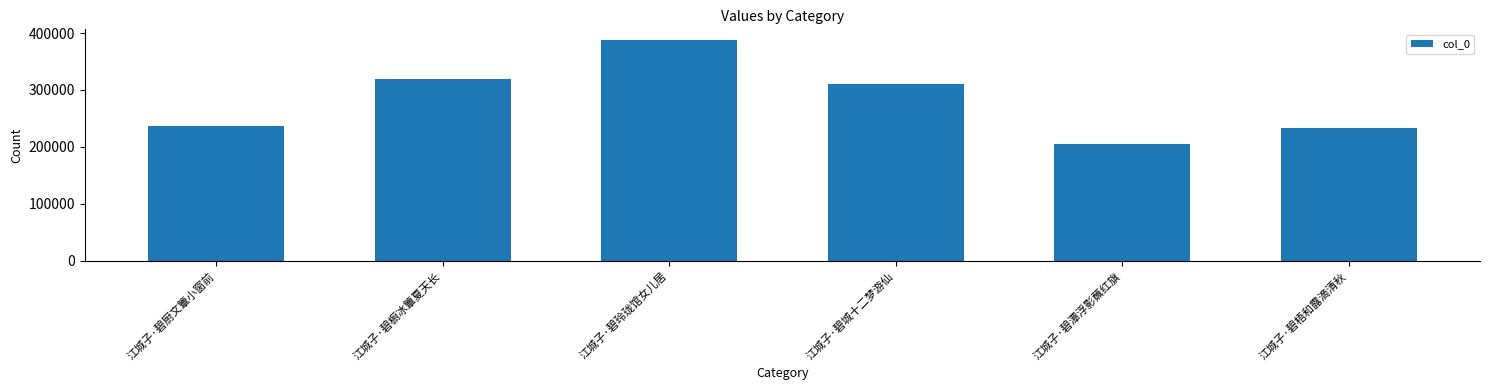

Reading left to right, transcribe all the data shown in this chart.

江城子·碧厨文簟小窗前=237336	江城子·碧橱冰簟夏天长=319166	江城子·碧玲珑馆女儿居=387105	江城子·碧城十二梦游仙=310906	江城子·碧潭浮影蘸红旗=205804	江城子·碧梧和露滴清秋=233350